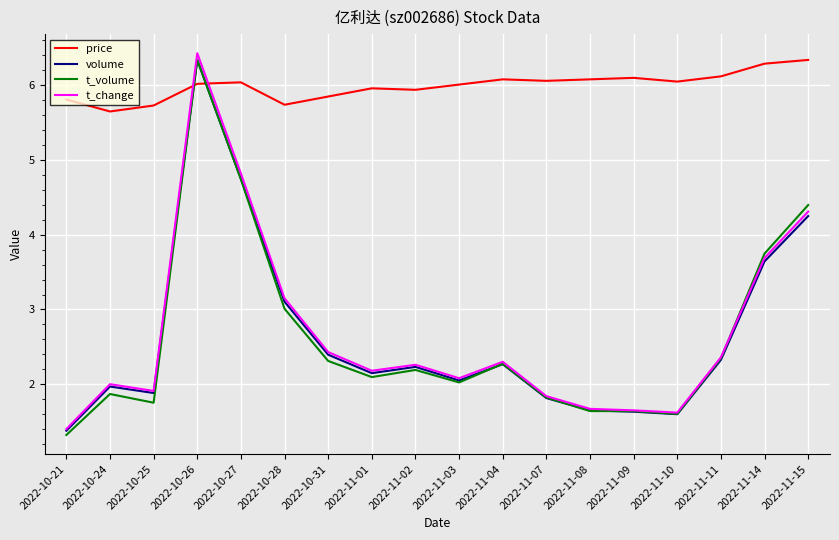

Read the t_change value at 2022-10-26.

6.4